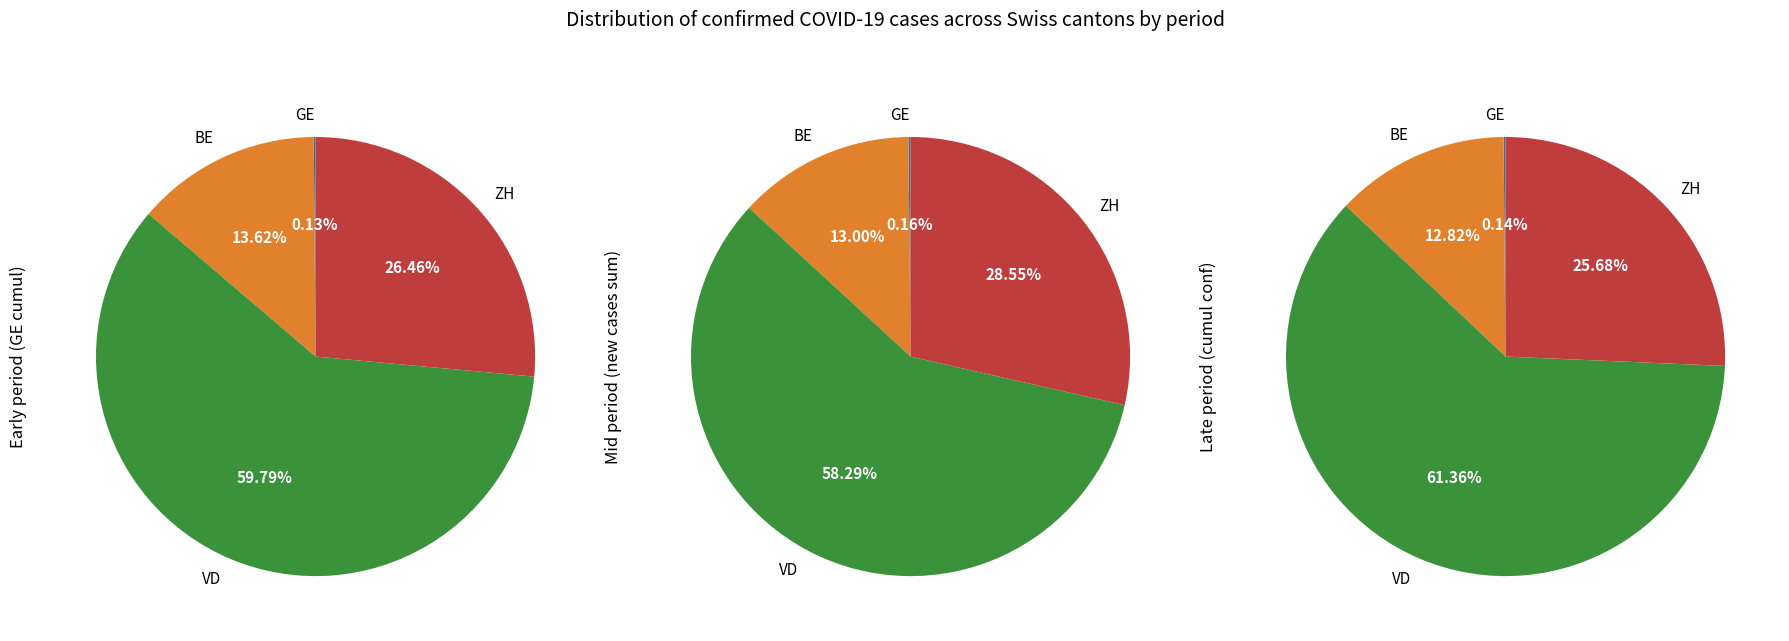

Is it true that 13 is 3% of the pie?

True